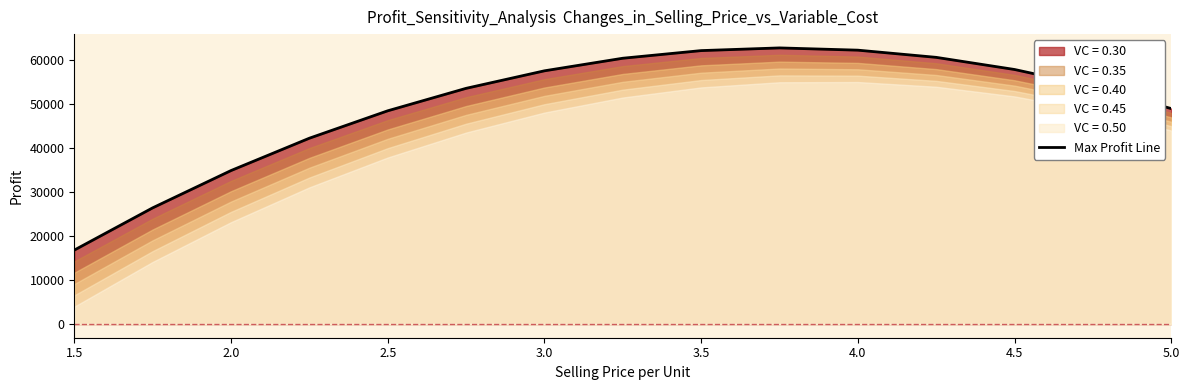

How many lines are shown in the chart?

1